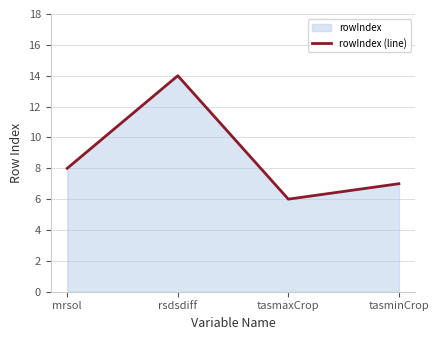

At which category does the chart reach its minimum across all series?

tasmaxCrop